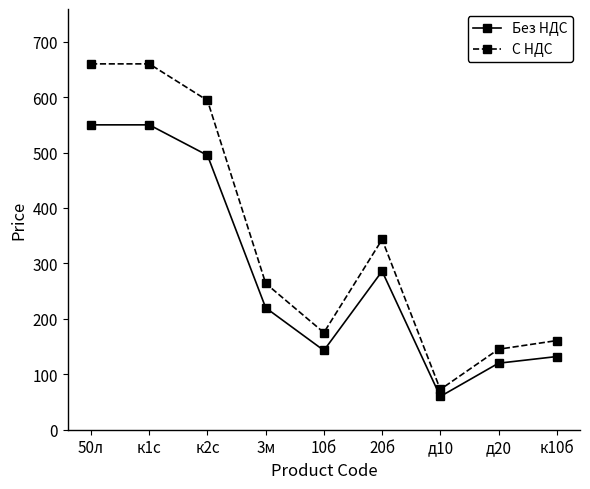

True or false: С НДС has more than 2 points higher than both neighbors.

False